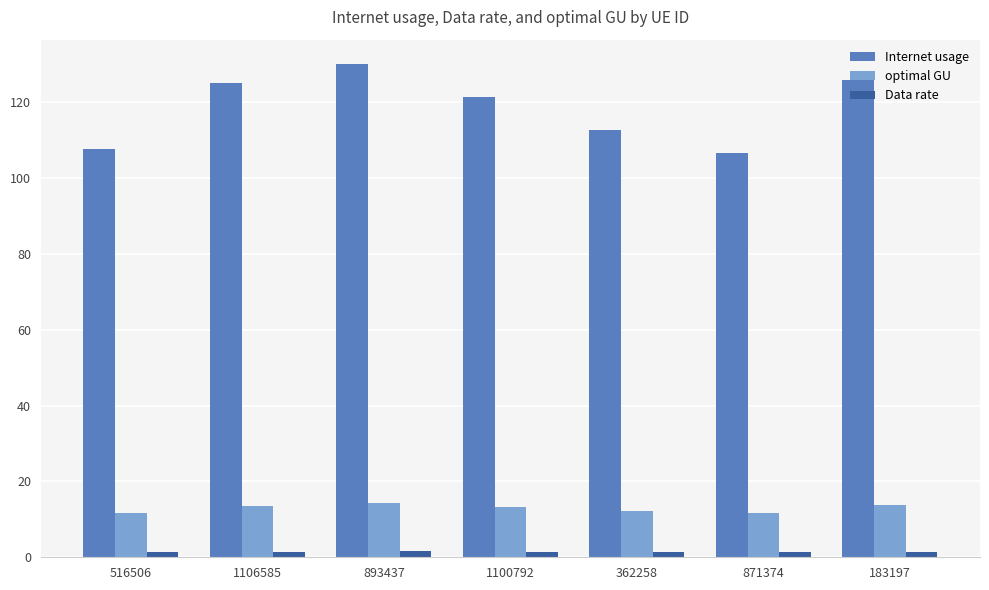

How many bars are there in total?

21